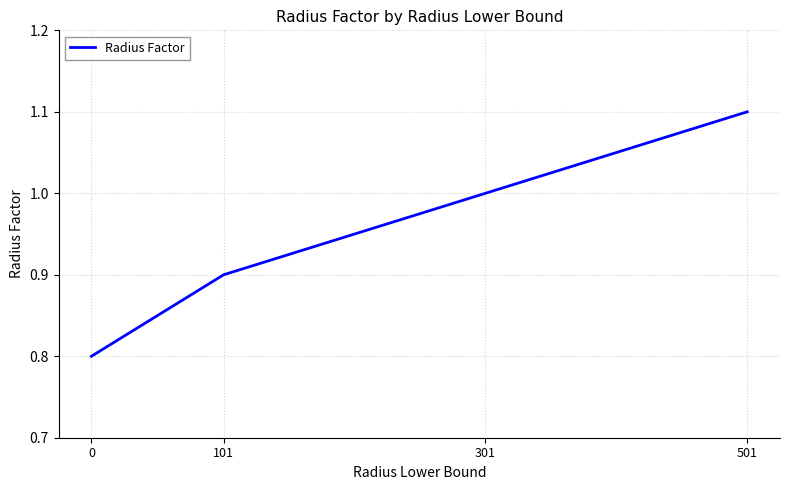

Reading right to left, what are all the values shown in this chart?

501=1.1	301=1.0	101=0.9	0=0.8